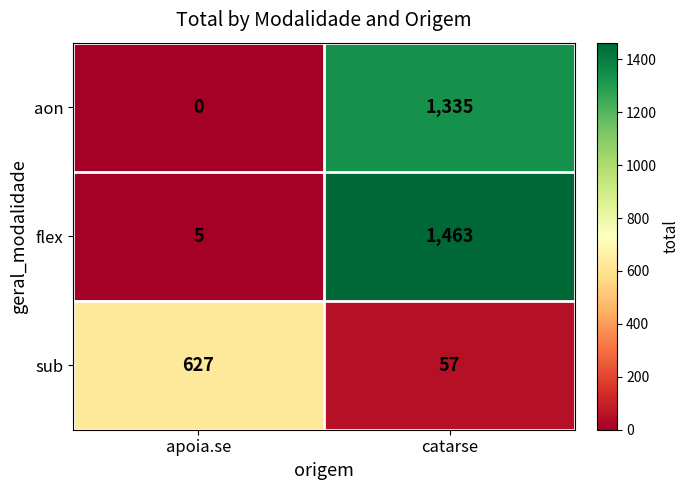

What is the difference between the highest and lowest values at catarse?

1406